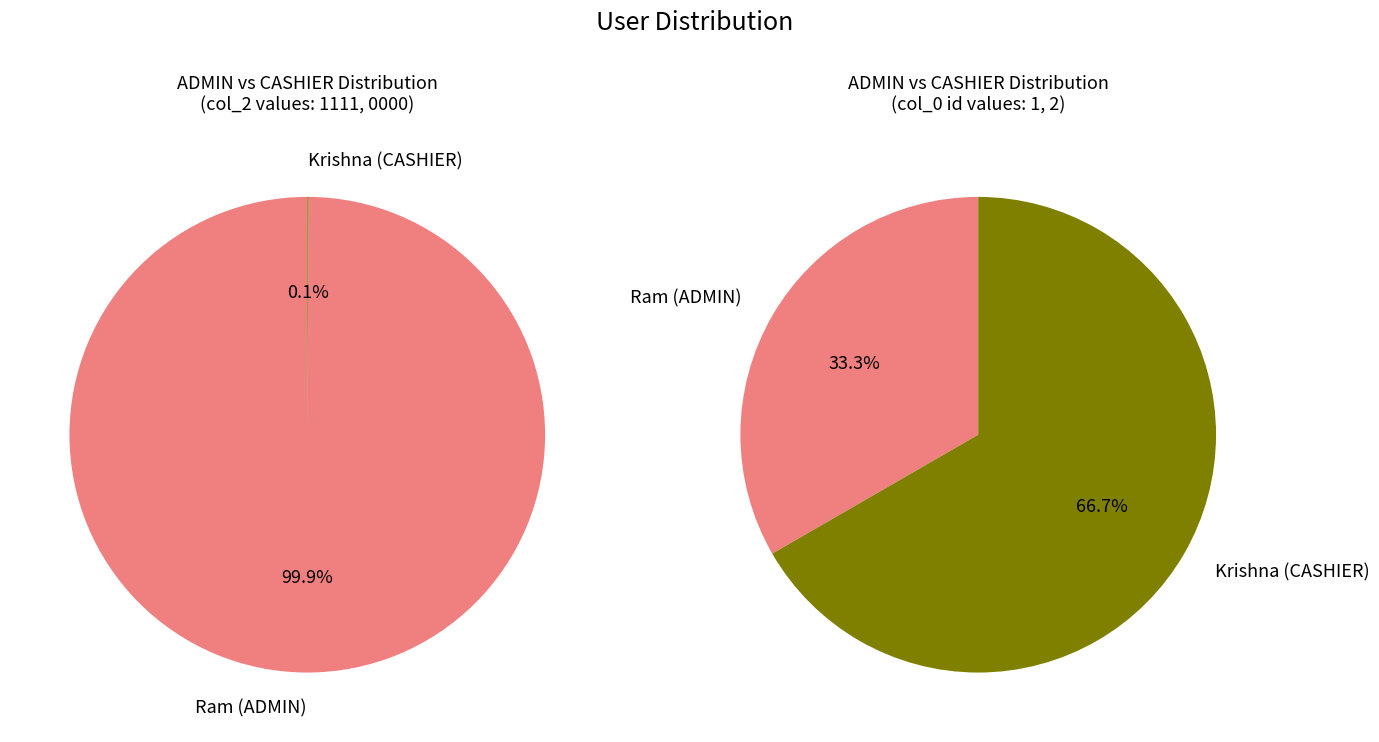

What is the largest slice in the pie chart?

Ram